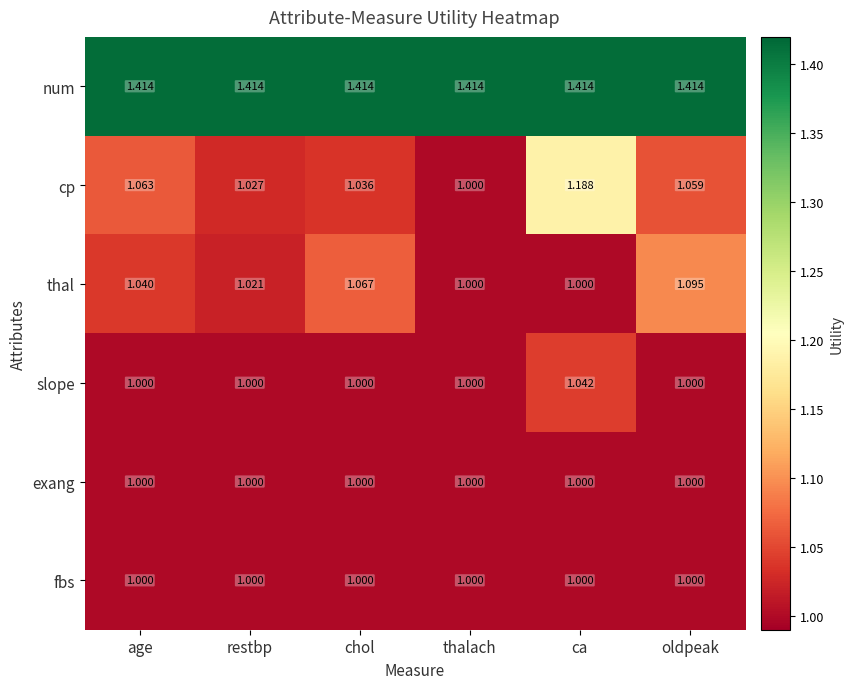

What is the total value across all series at age?

6.5